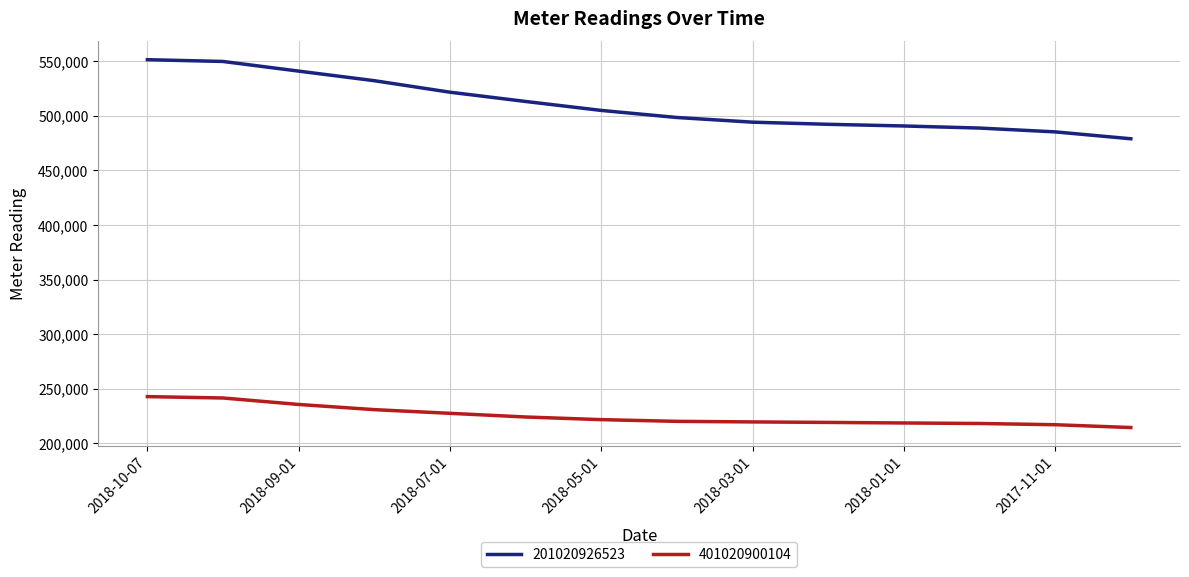

What is the minimum value for 201020926523?

478971